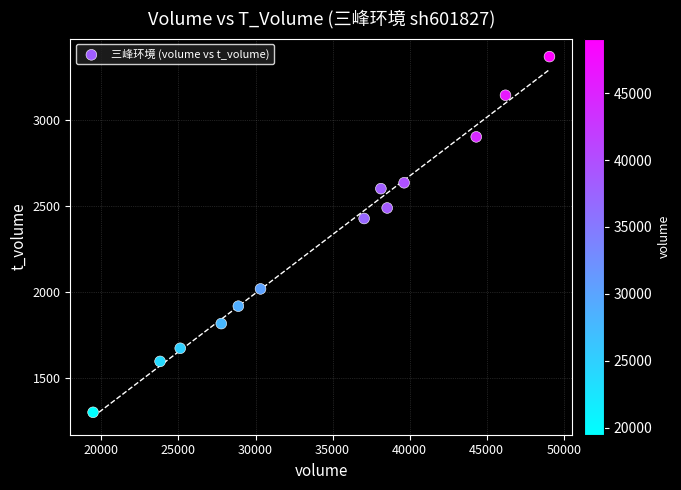

What Y value in the scatter plot is closest to 2334?

2427